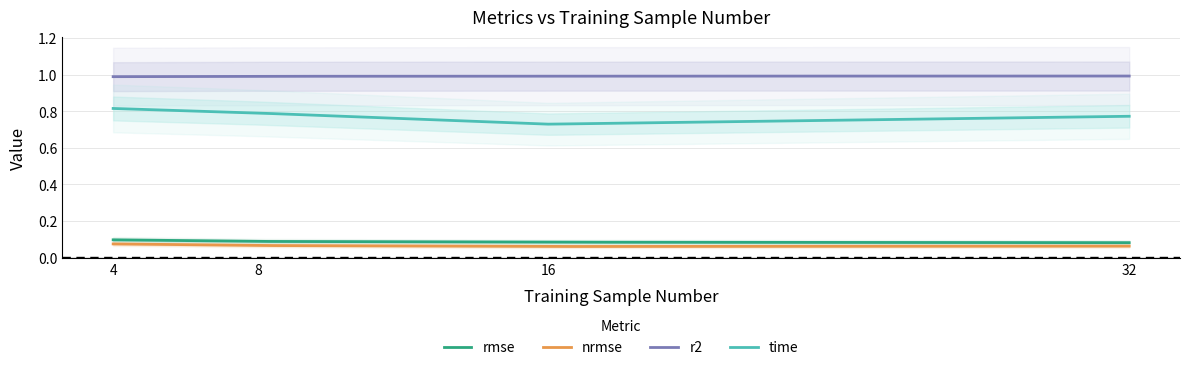

What is the average value of the r2 series?

1.0